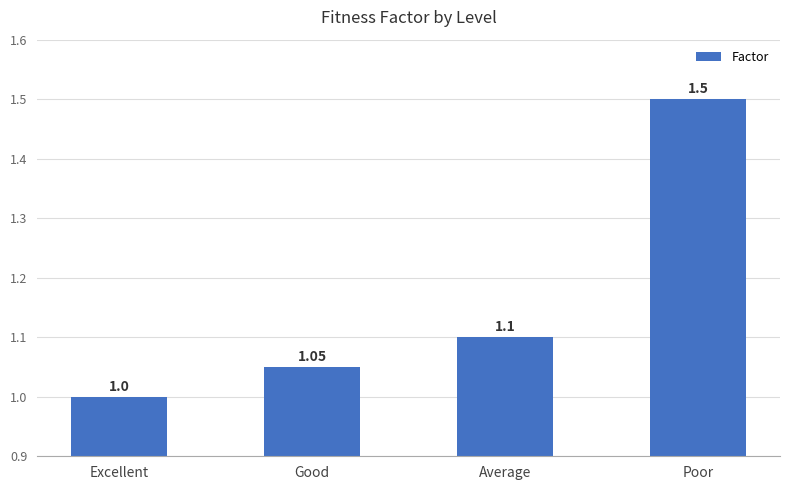

What is the average value?

1.2